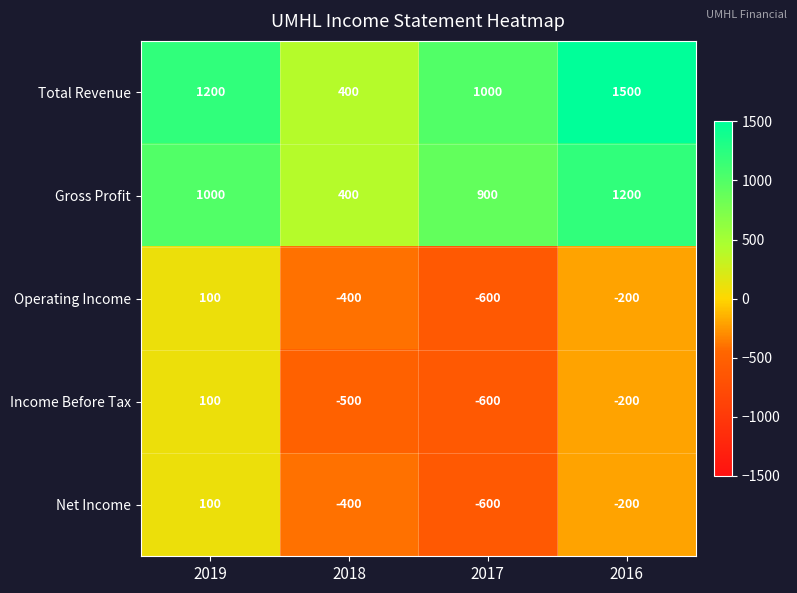

What is the difference between the maximum and minimum values in the Net Income series?

700